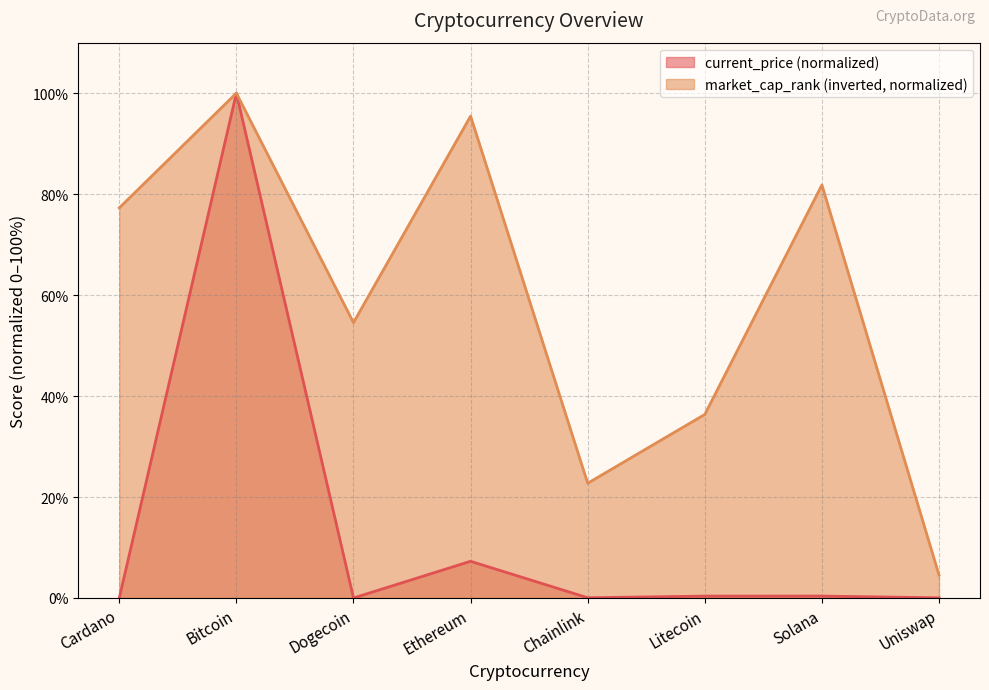

What are all the series names shown in the legend?

current_price (normalized), market_cap_rank (inverted, normalized)